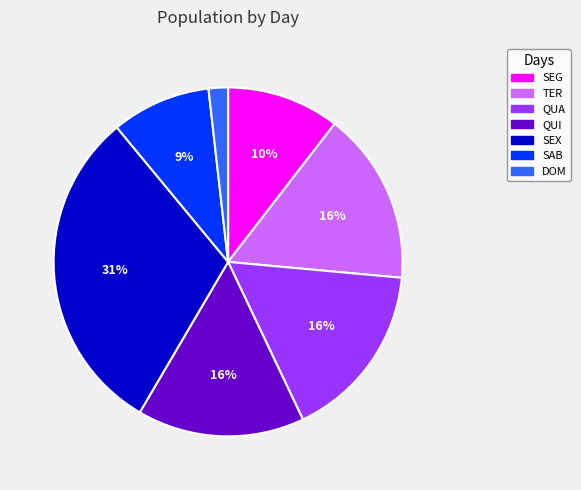

Which has a higher value, SAB or QUA?

QUA